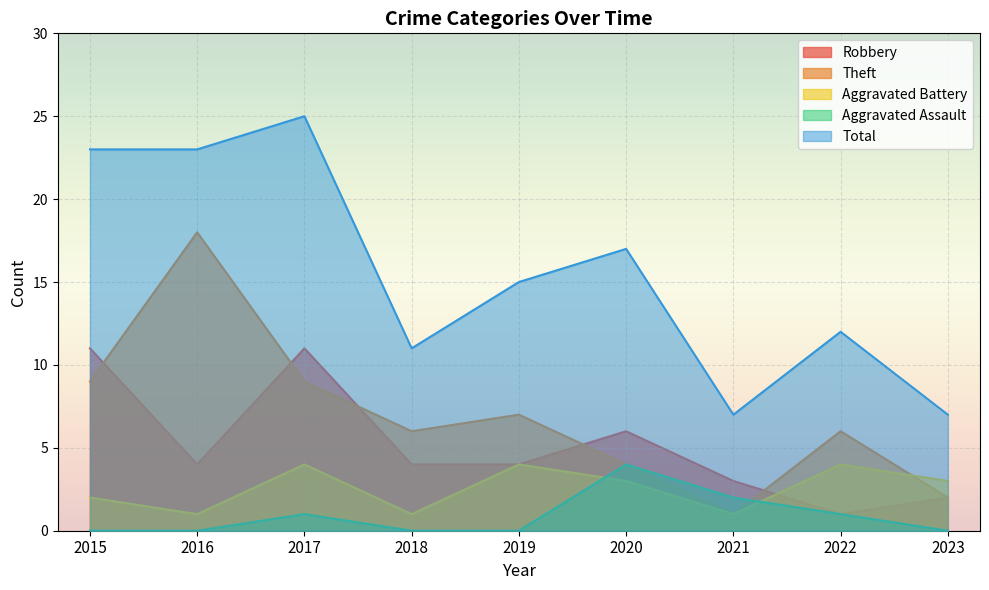

At which category is the sum across all series the highest?

2017